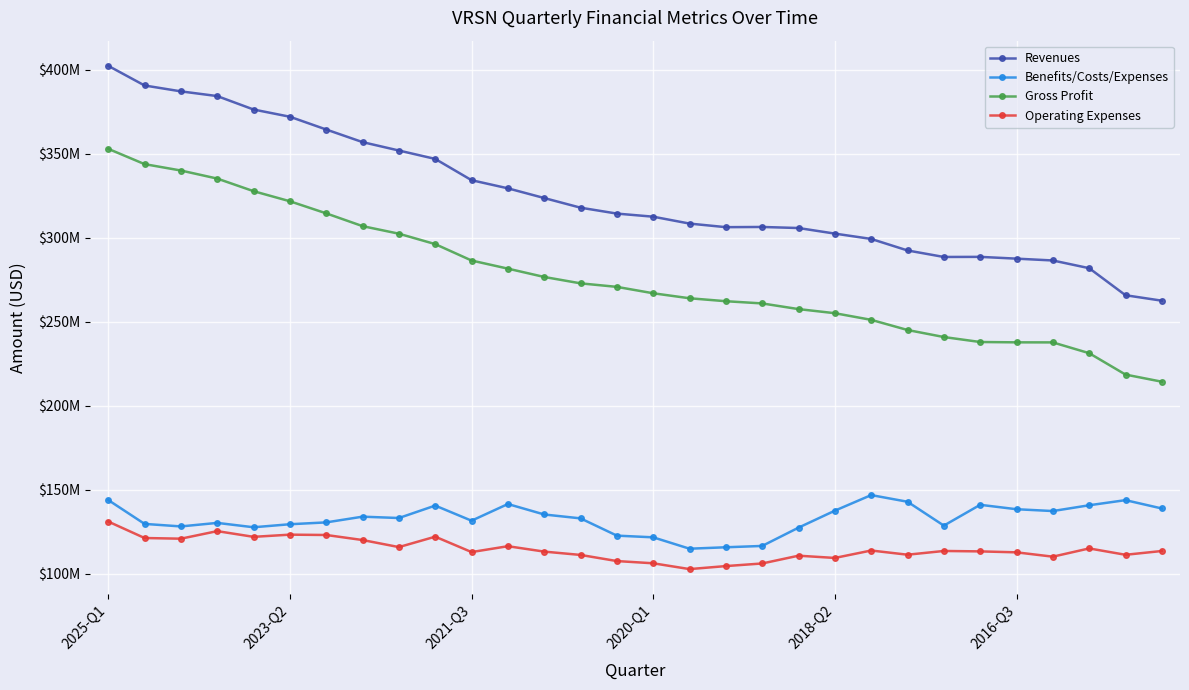

True or false: Gross Profit and Revenues intersect in this chart.

False